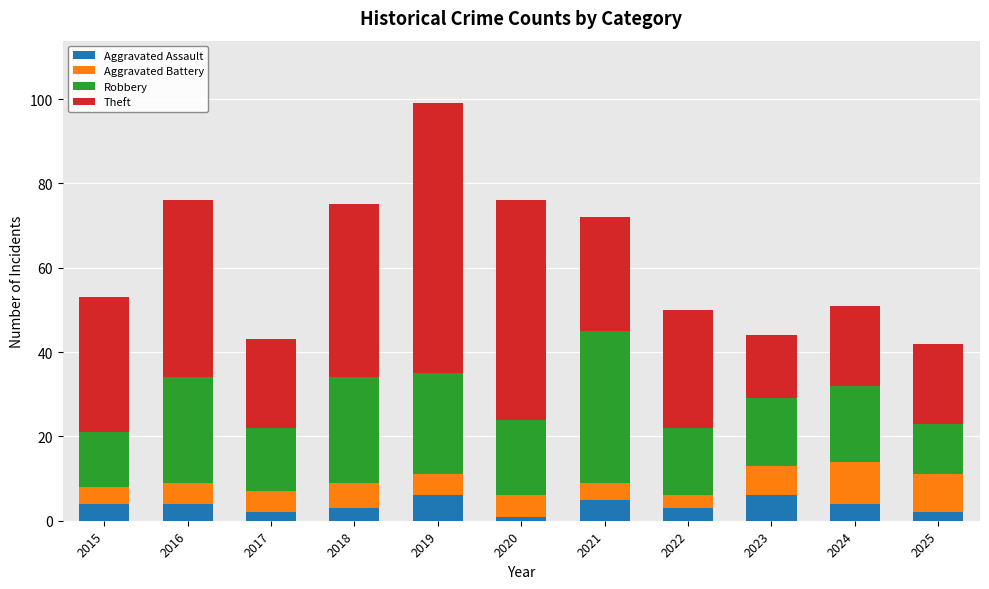

What is the difference between the Aggravated Assault values at 2021 and 2016?

1